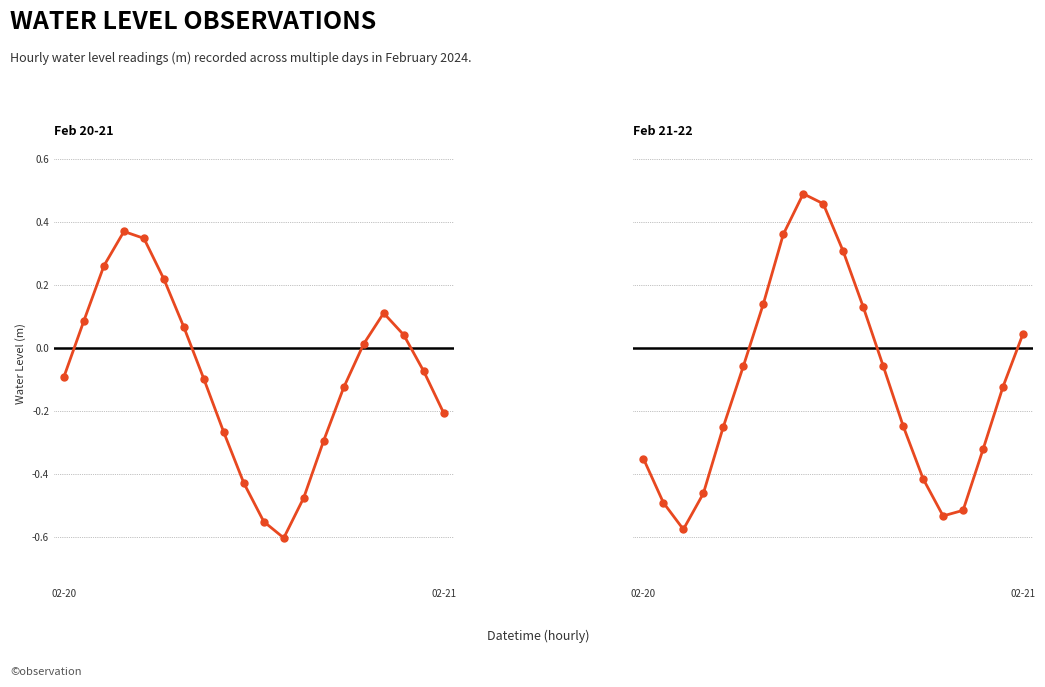

At how many categories does at least one series exceed 0?

15